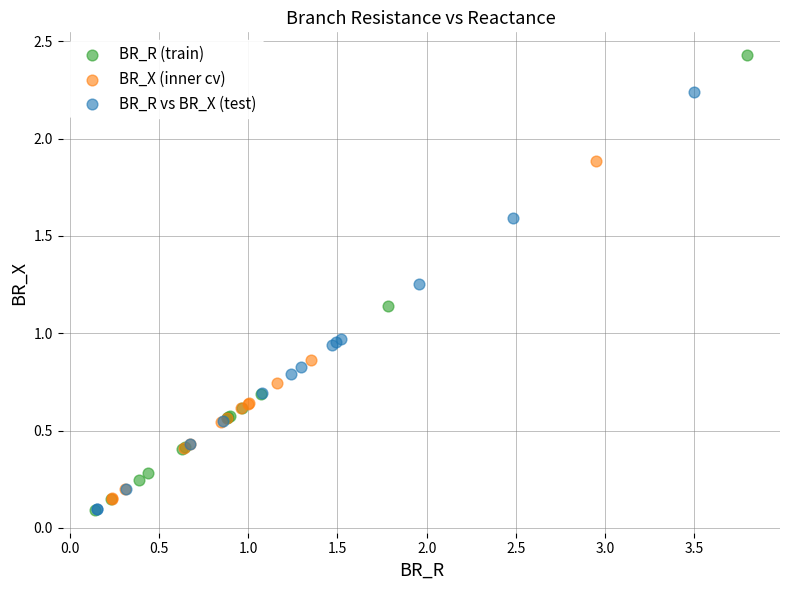

Which series has the largest Y range (max minus min)?

BR_R (train)